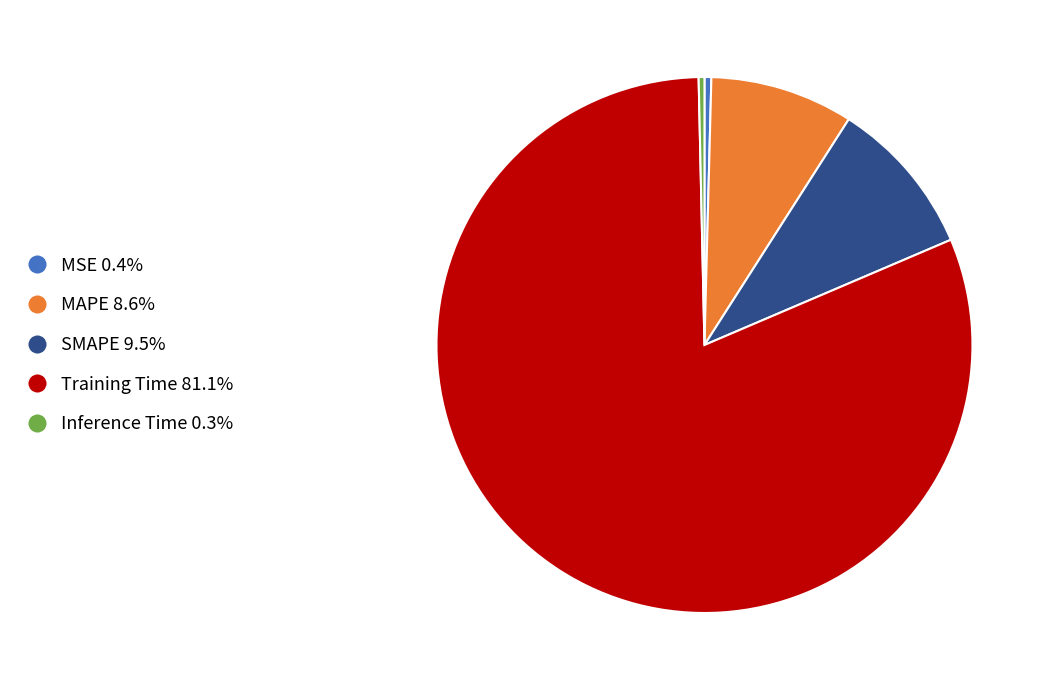

True or false: MSE accounts for 0% of the total.

True